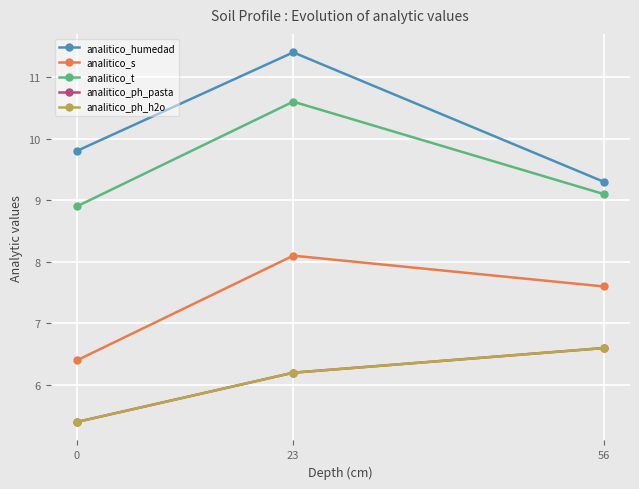

Where is analitico_ph_pasta nearest to the value 6?

23